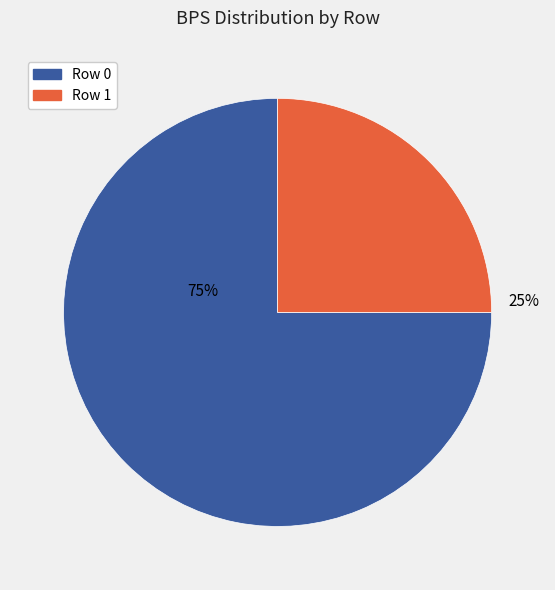

Do Row 0 and Row 1 together represent more than half of the pie?

Yes